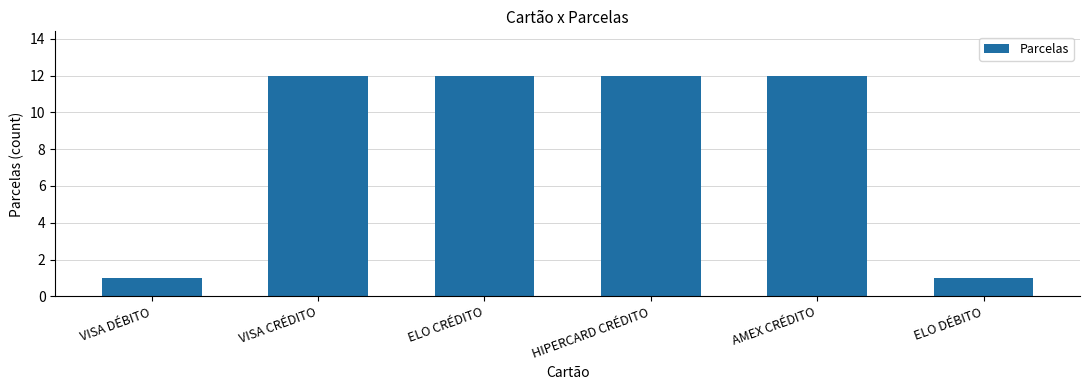

The value at AMEX CRÉDITO is 4. True or false?

False